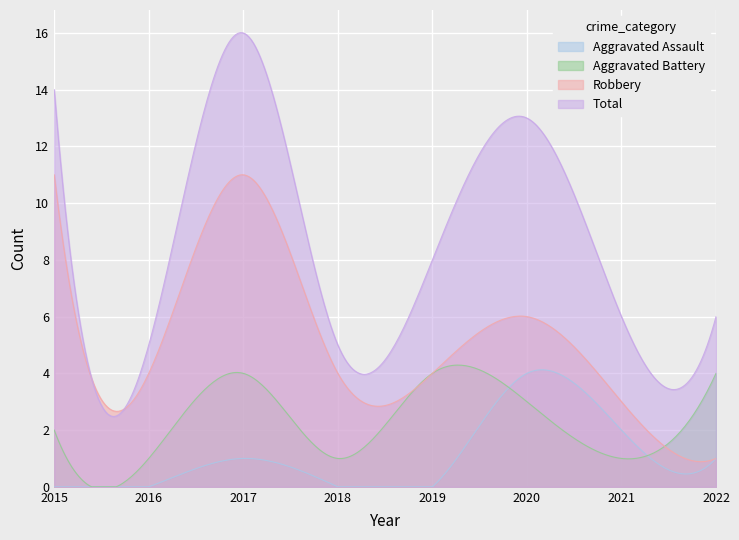

True or false: Aggravated Assault and Robbery intersect in this chart.

False